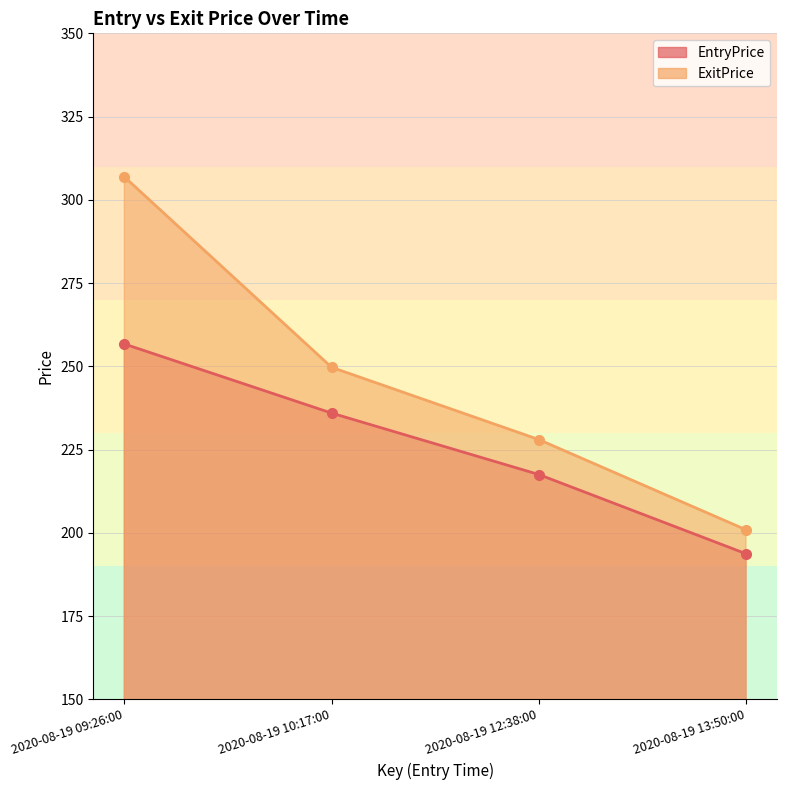

True or false: EntryPrice has more than 1 interior local peaks.

False